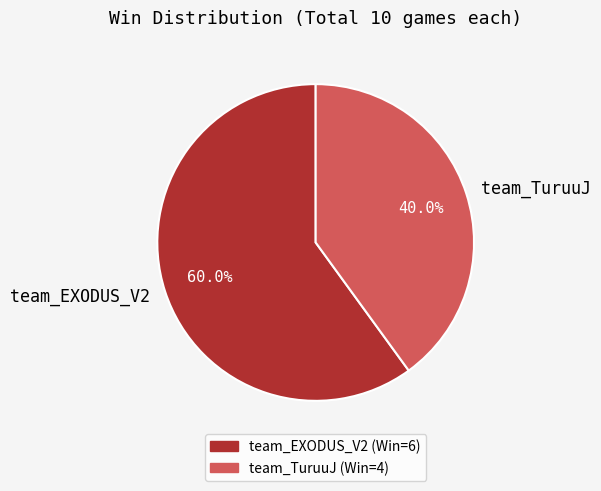

Approximately how many times larger is the value at team_TuruuJ compared to team_EXODUS_V2?

0.7